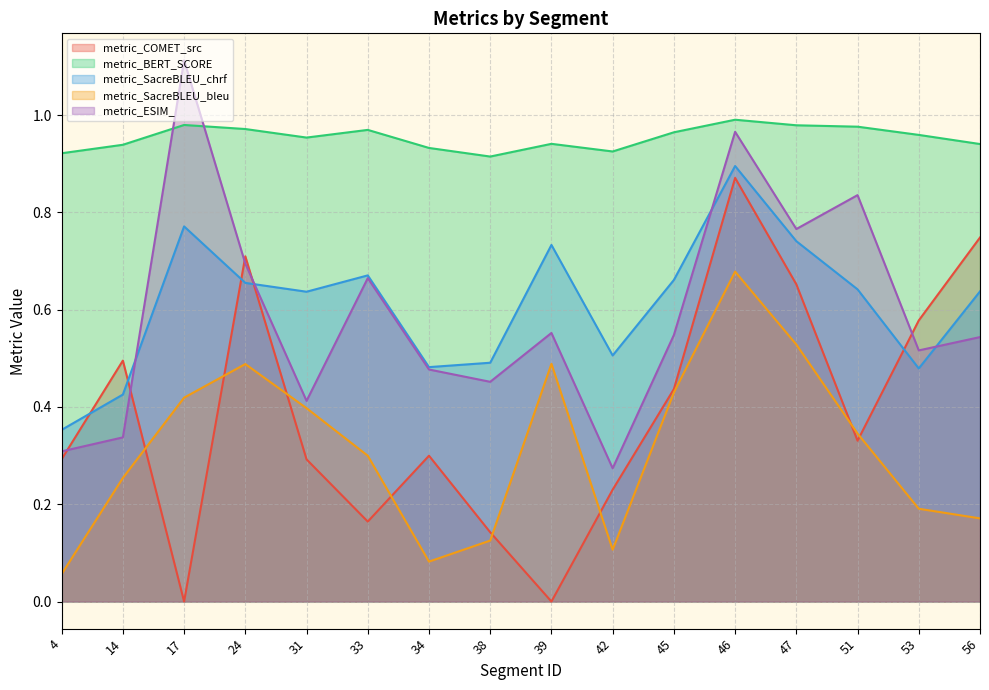

What is the difference between the maximum and minimum values in the metric_SacreBLEU_chrf series?

0.5